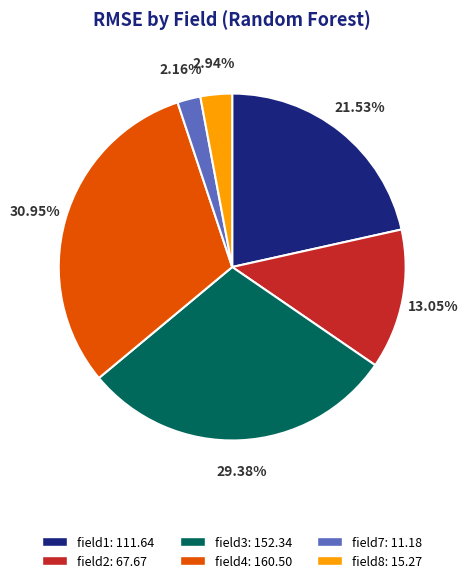

What portion of the pie excludes field3?

70.6%